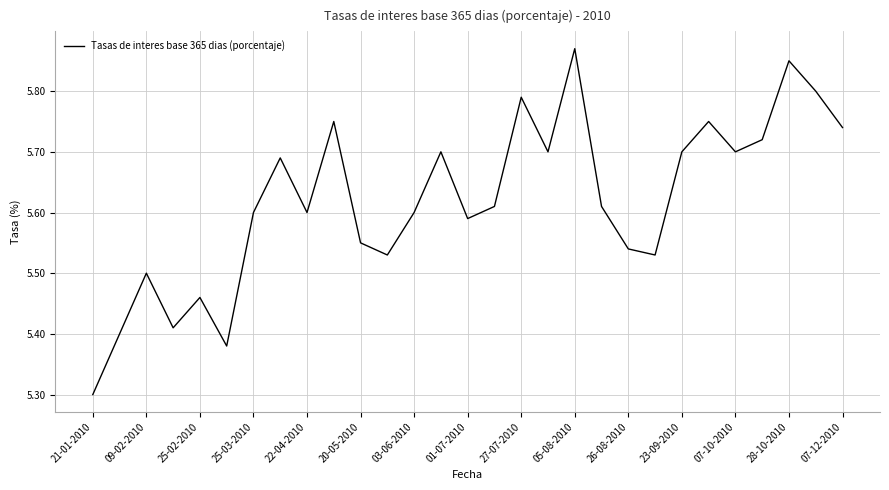

What is the smallest value displayed?

5.3